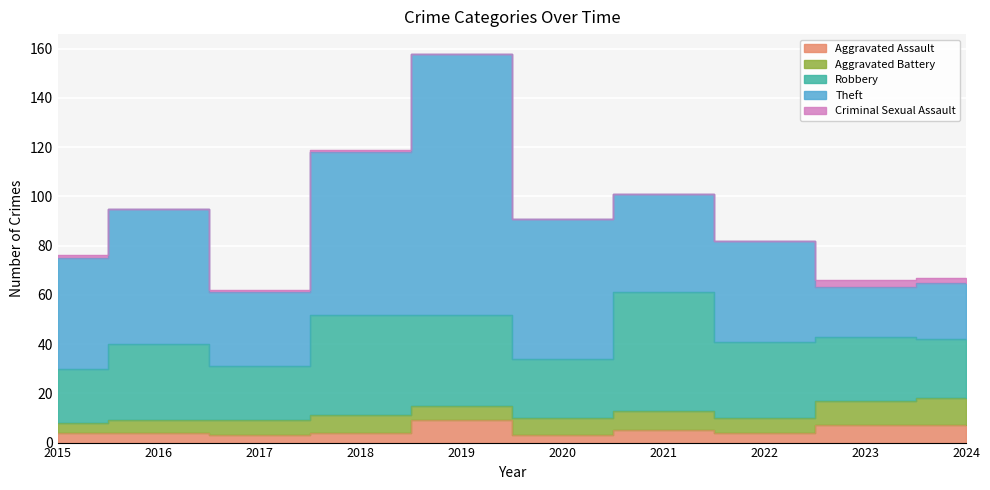

Count the number of categories in the chart.

10